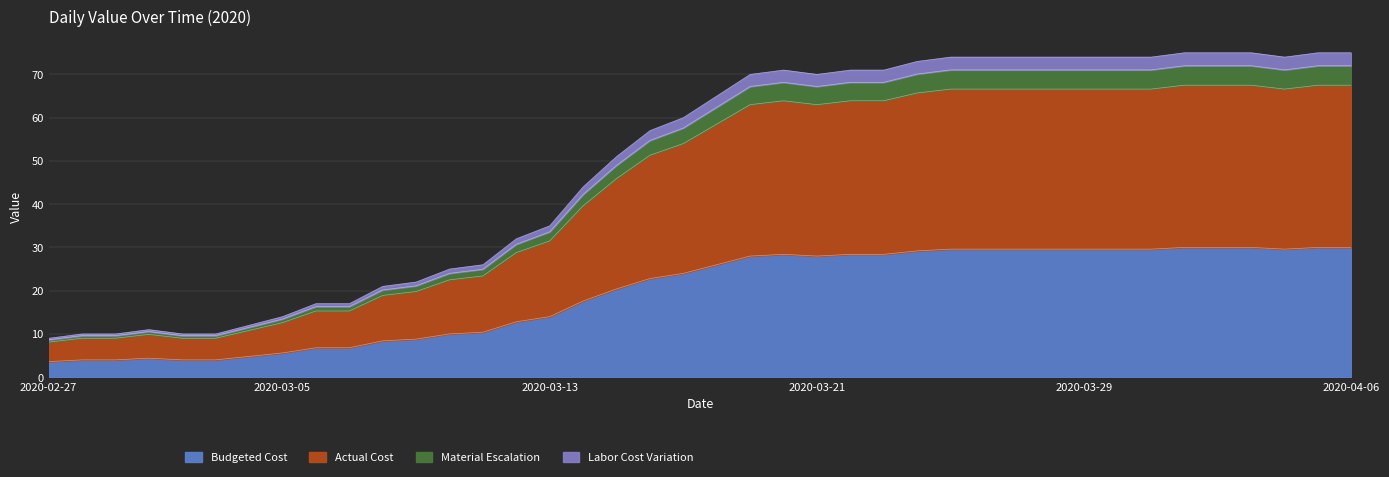

The chart shows a value of 4.0 at 2020-02-29. True or false?

True